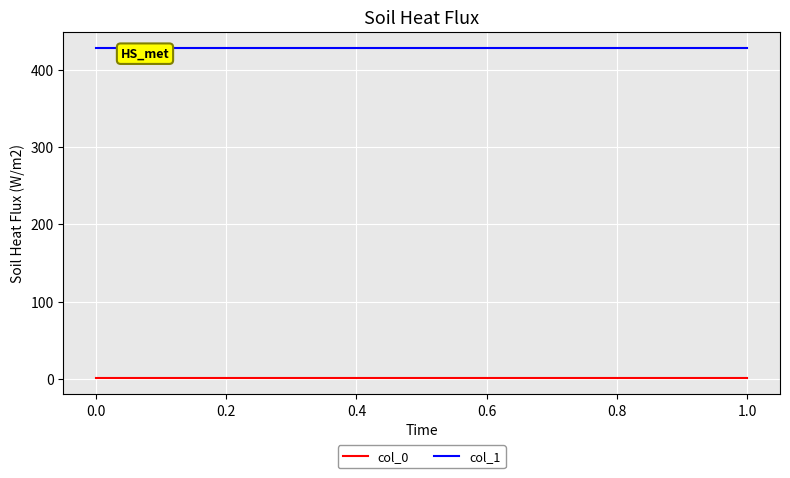

What is the sum of the col_1 values at 0.0 and 1.0?

856.9